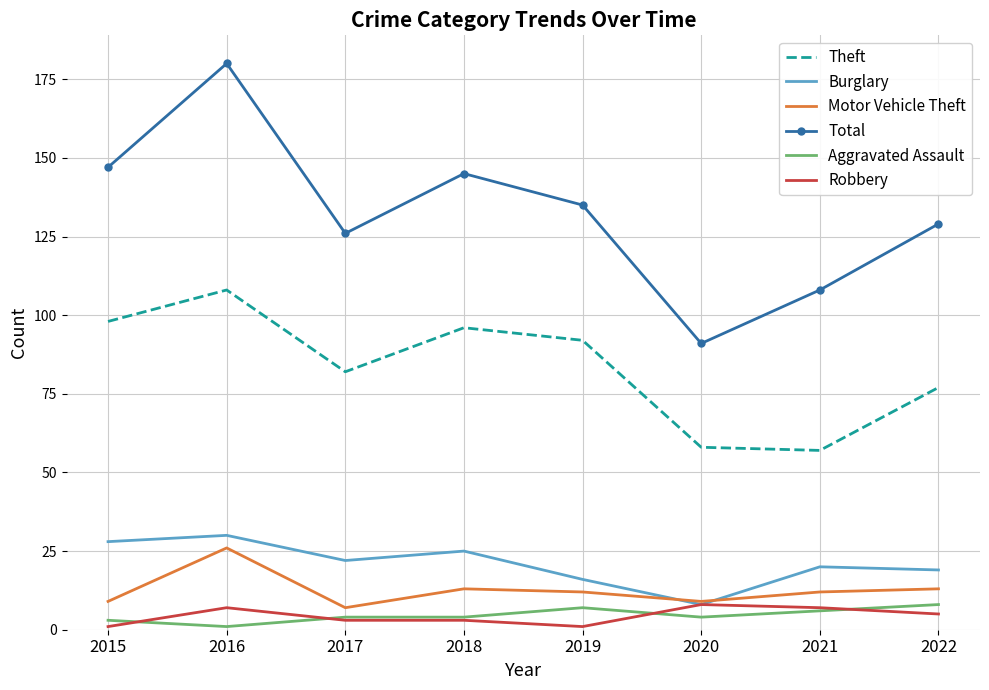

Between 2015 and 2022, which series saw the biggest shift?

Theft